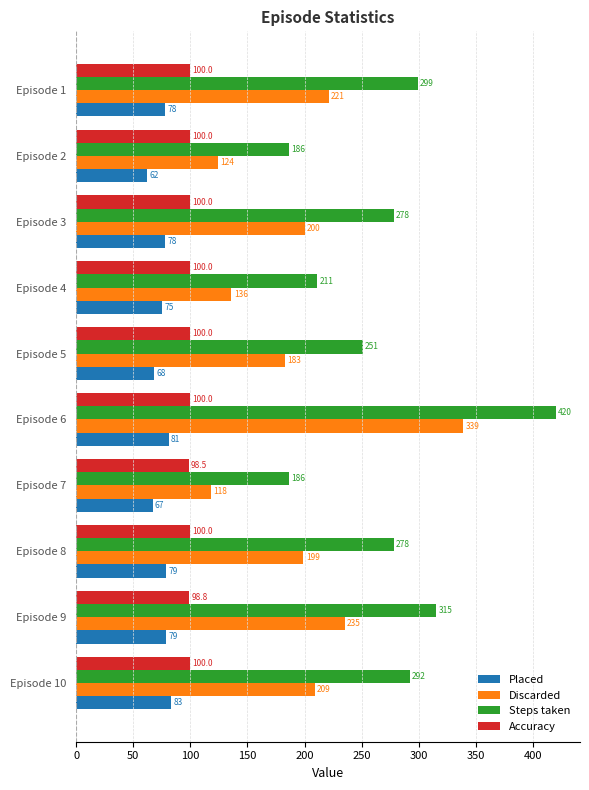

What are all the series names shown in the legend?

Placed, Discarded, Steps taken, Accuracy